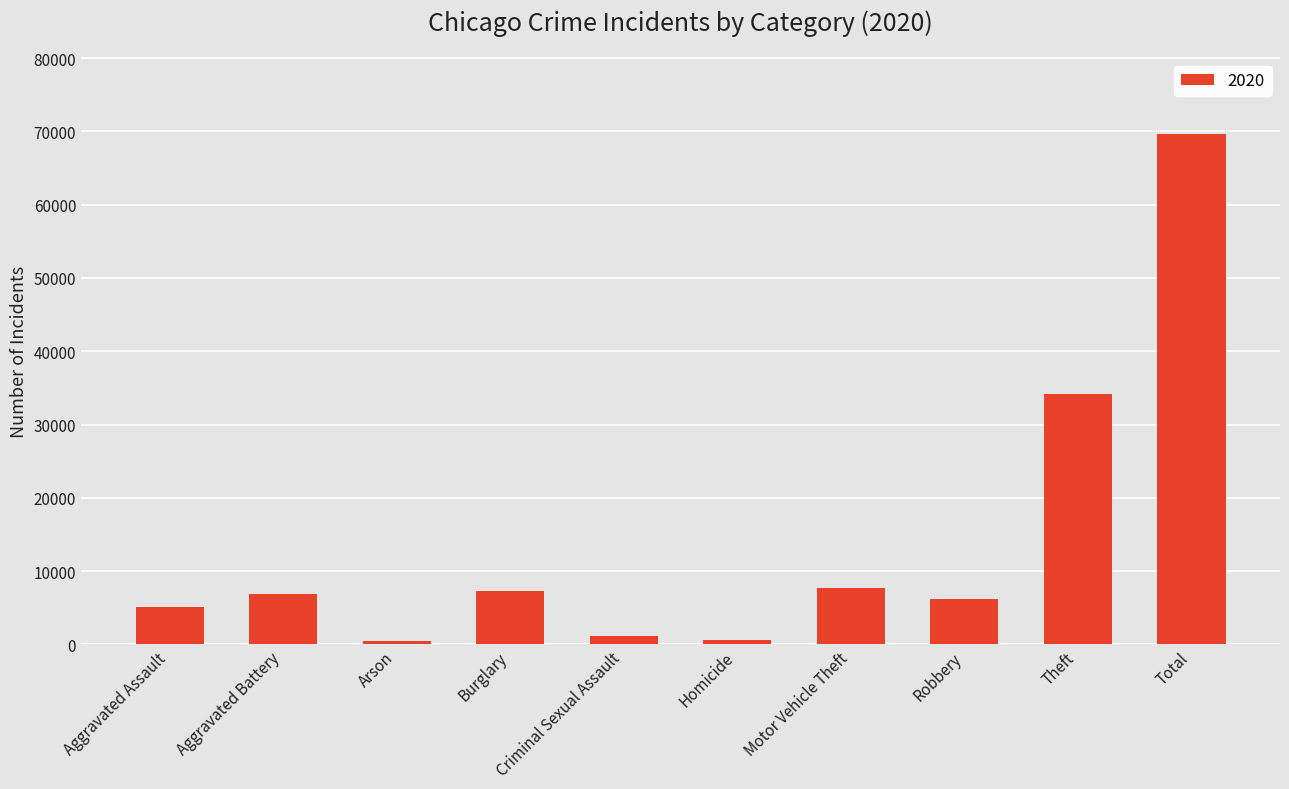

What is the maximum value shown in the chart?

69648